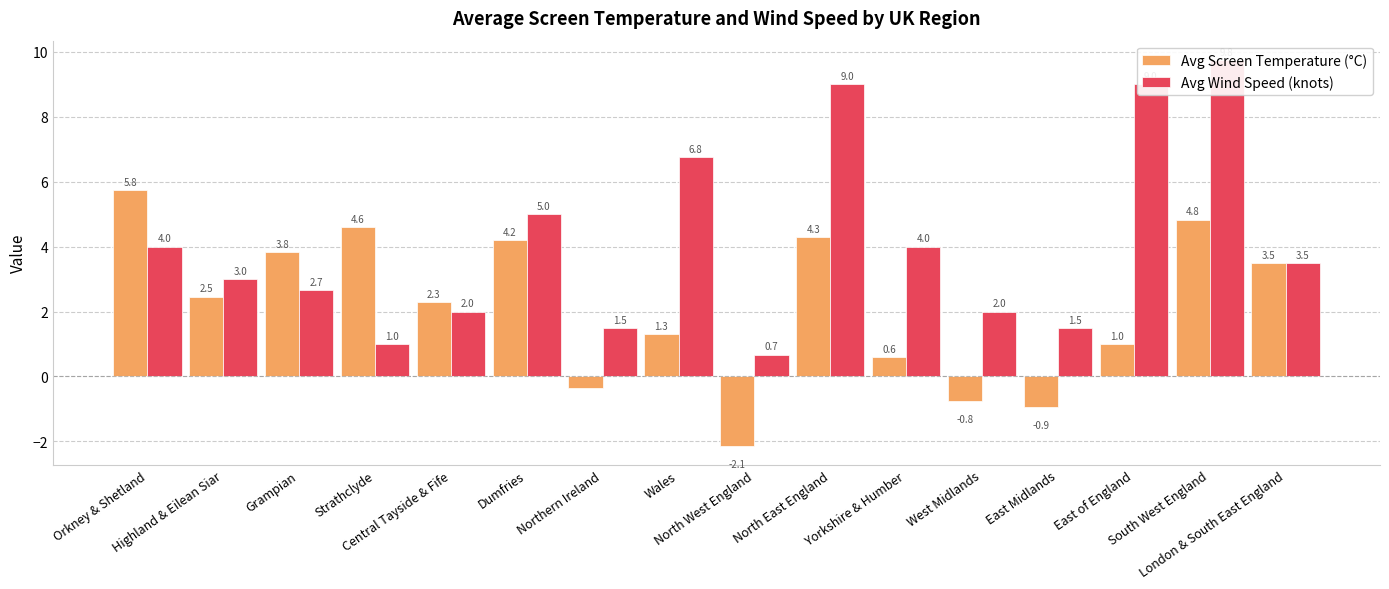

Which category has the highest value in the Avg Wind Speed (knots) series?

South West England